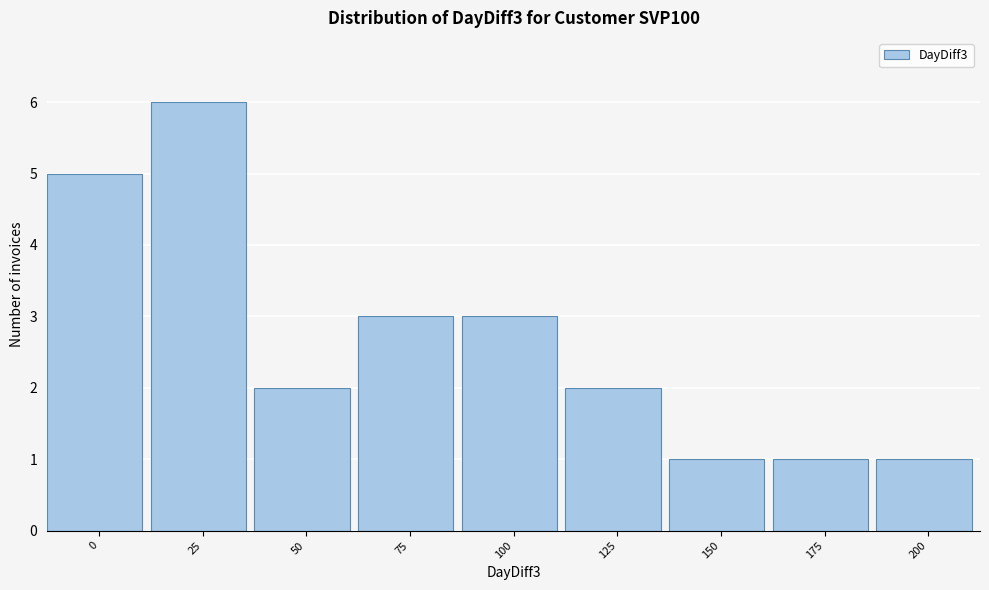

Reading right to left, what are all the values shown in this chart?

1	1	1	2	3	3	2	6	5